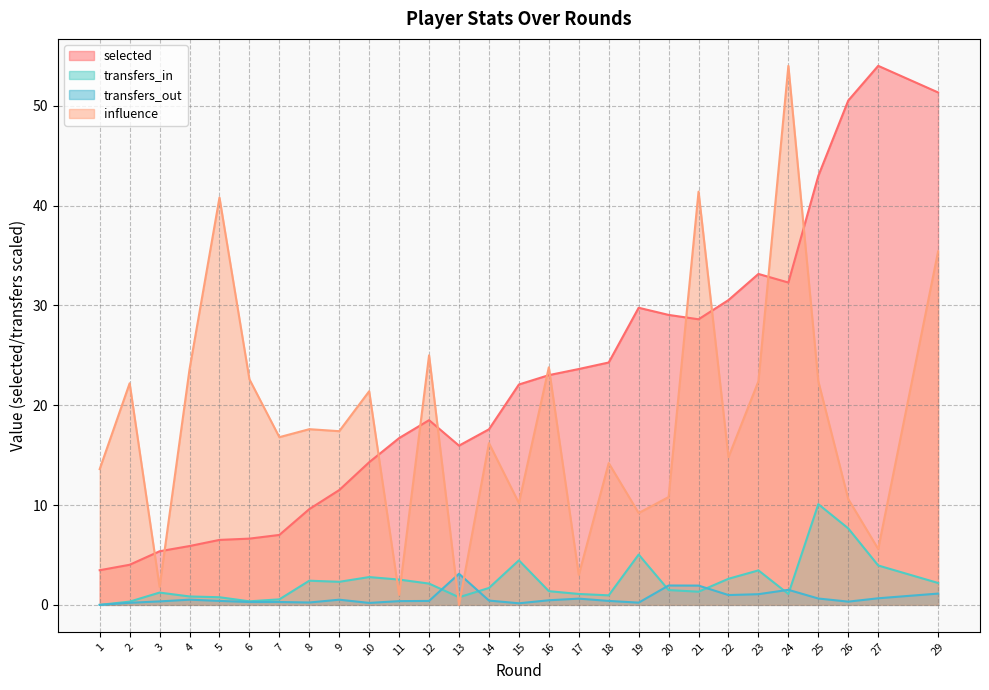

How many interior local peaks does the transfers_out series have?

7